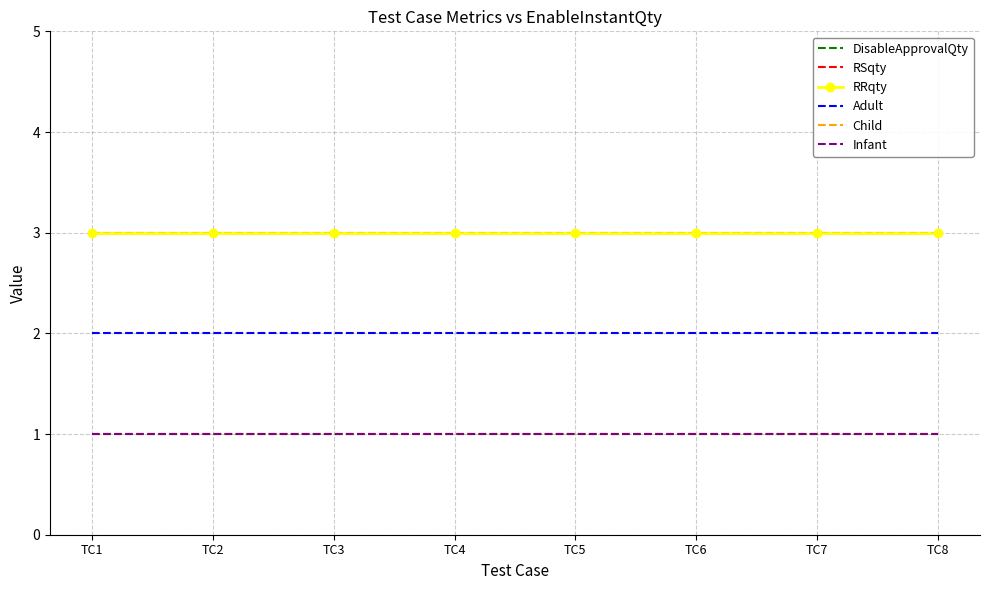

True or false: Infant and Adult cross at least once.

False